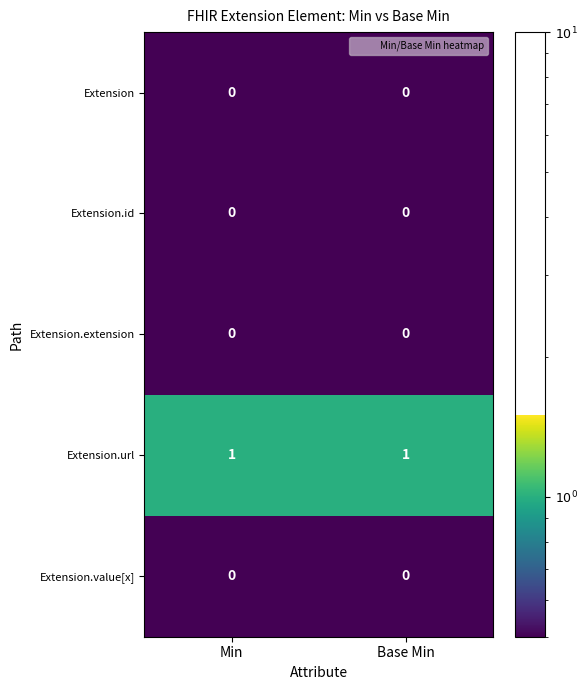

Is the value of Extension.url at Min greater than the value of Extension.id at Min?

Yes